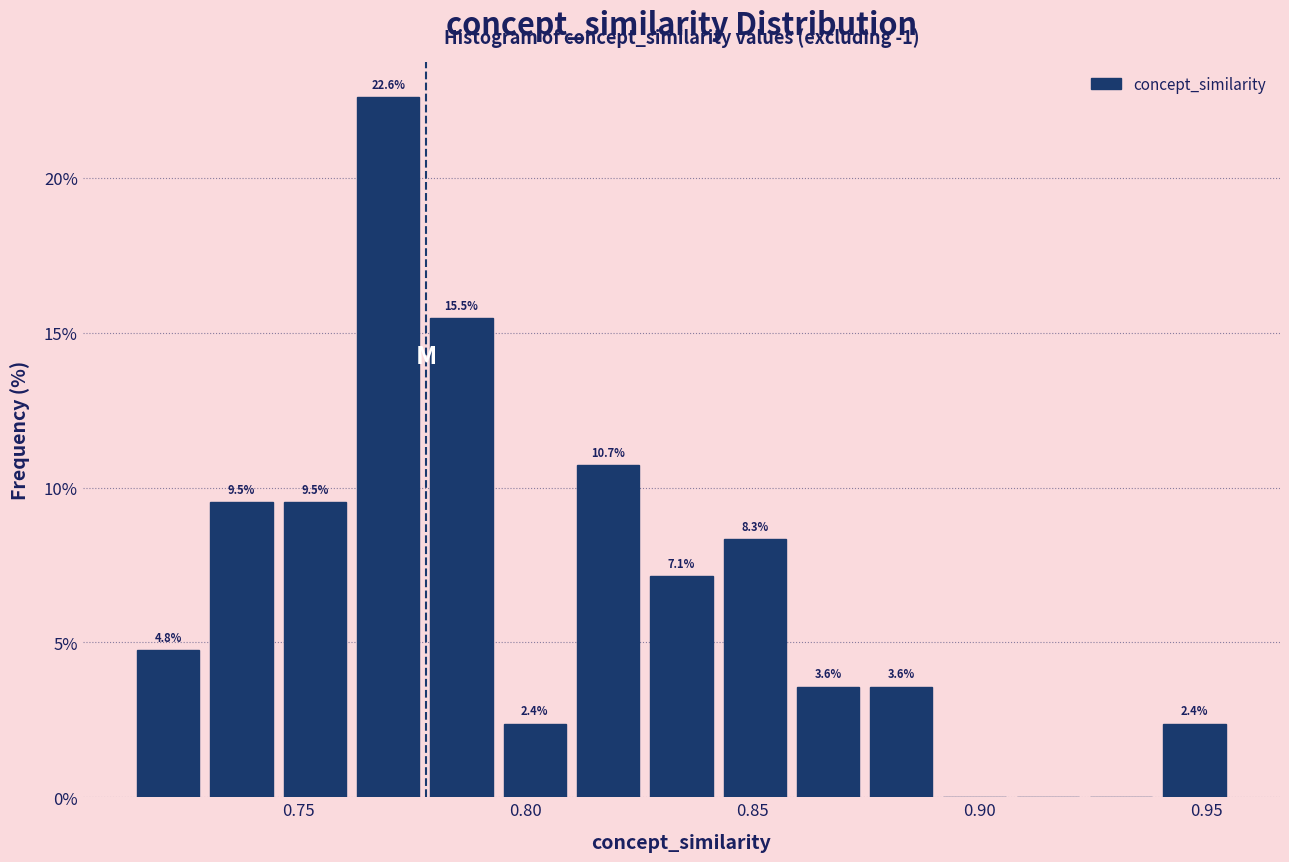

Read against the x-axis, roughly where is the centre of the tallest bar?

0.770